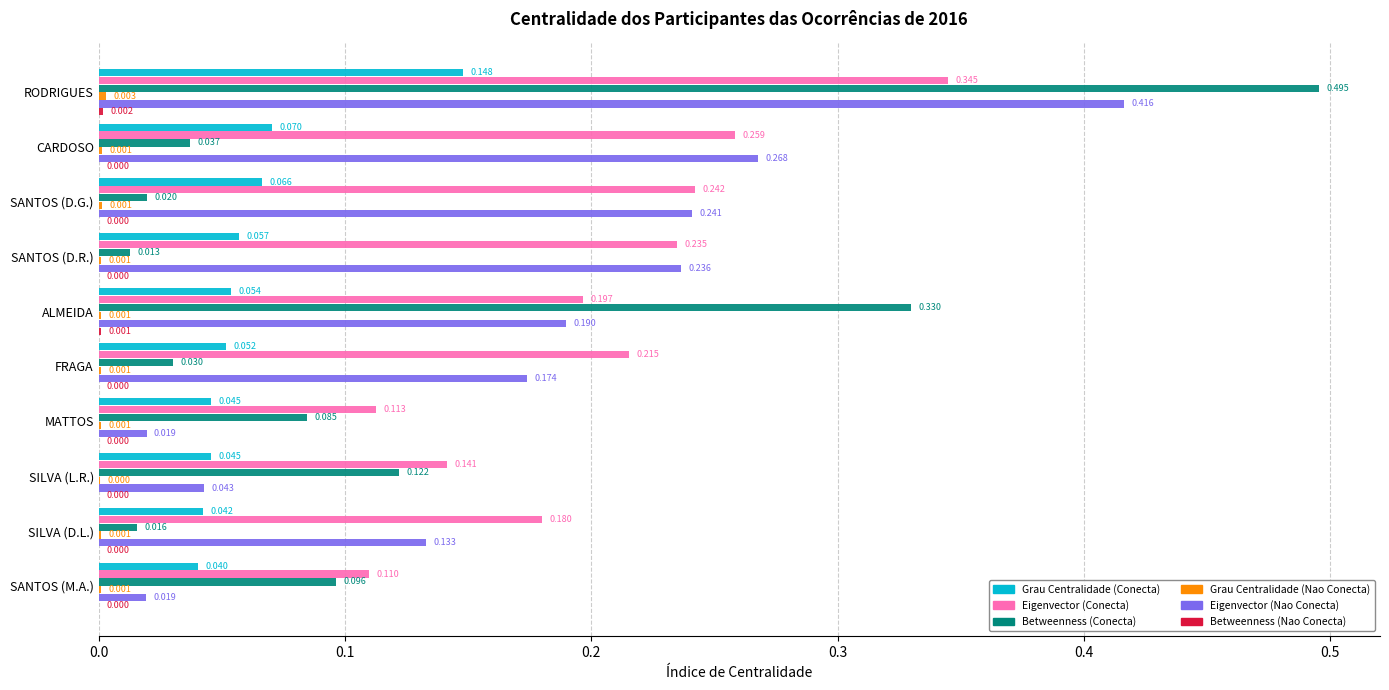

At which category is the sum across all series the highest?

RODRIGUES